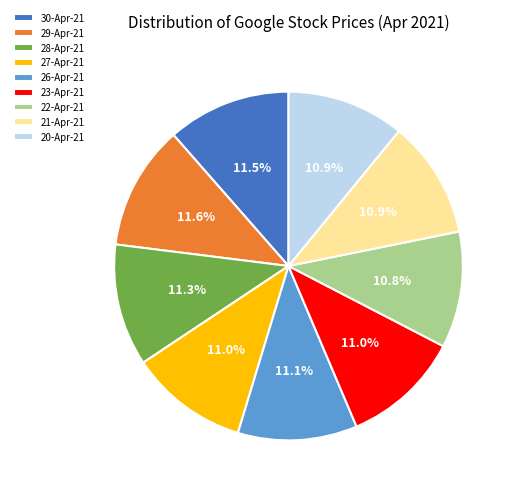

To the nearest percent, what is the average slice percentage?

11%